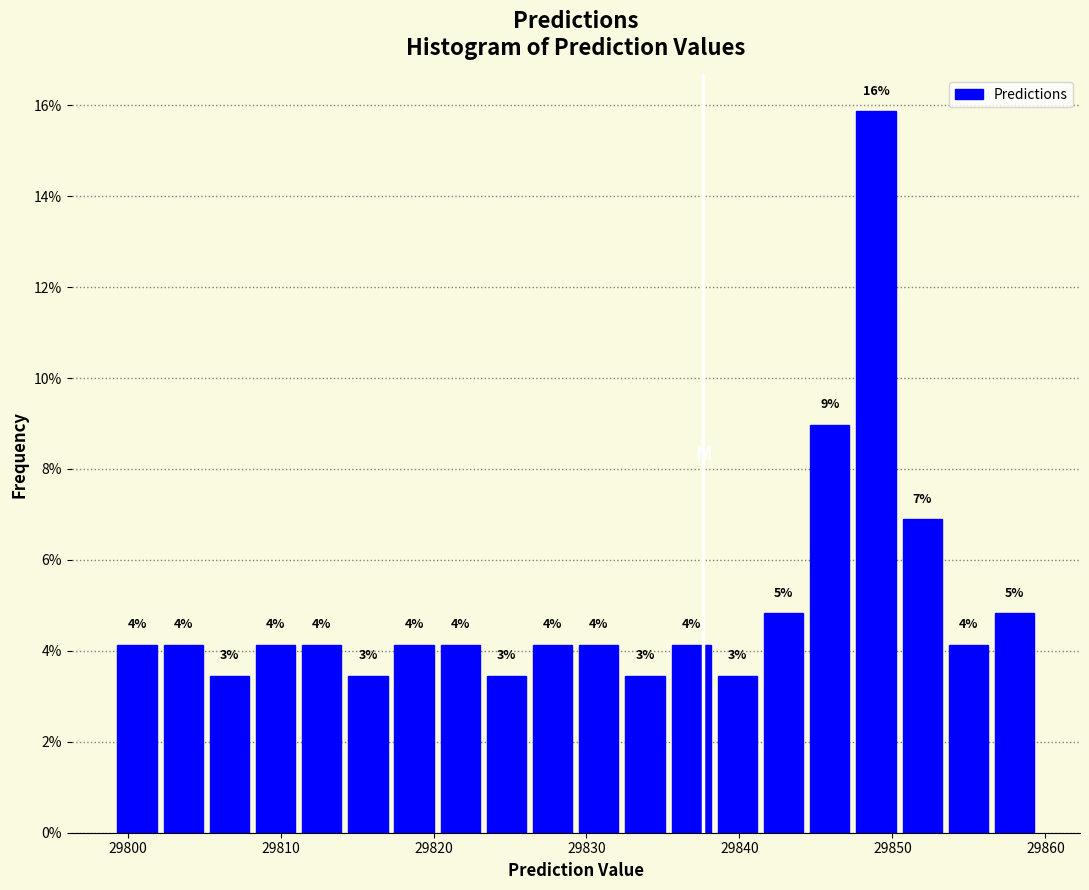

Read against the x-axis, roughly where is the centre of the tallest bar?

29849